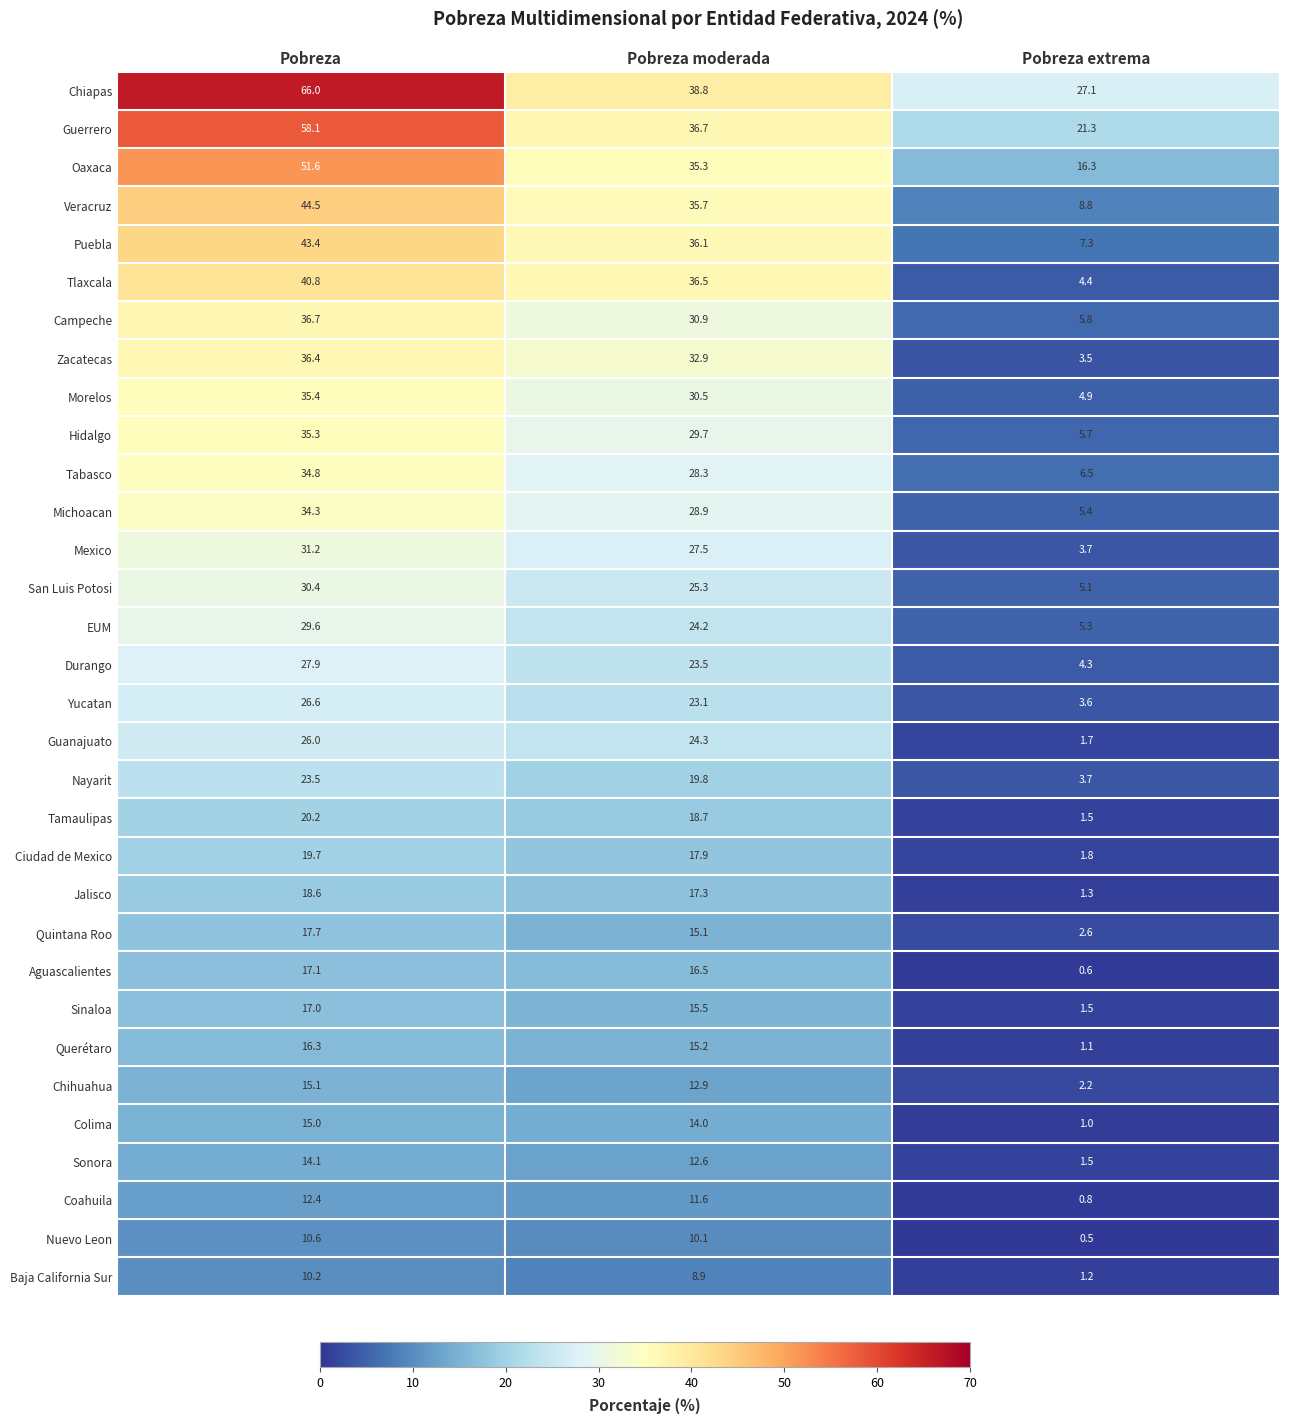

How many series are shown in this chart?

32